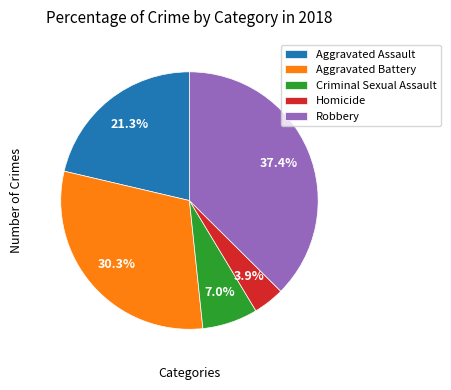

Is Robbery the majority of the pie?

No